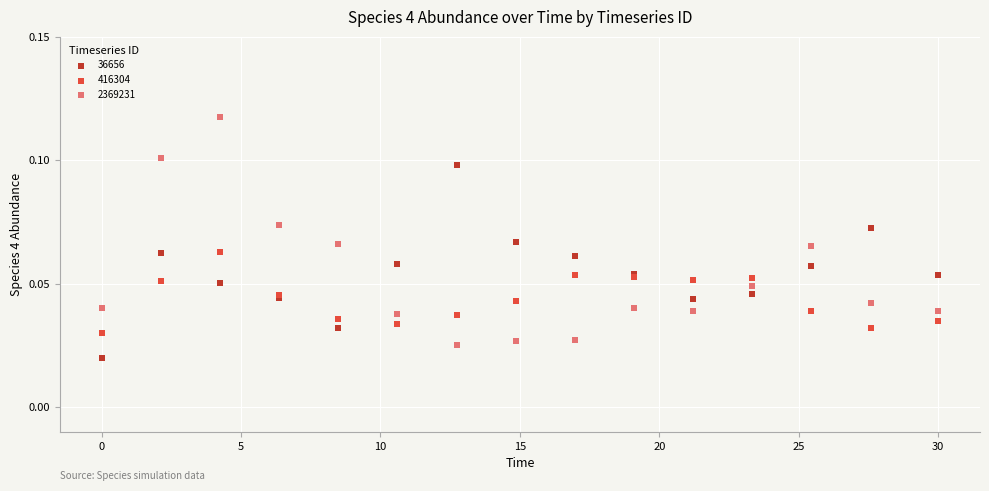

Which series has the largest Y range (max minus min)?

2369231